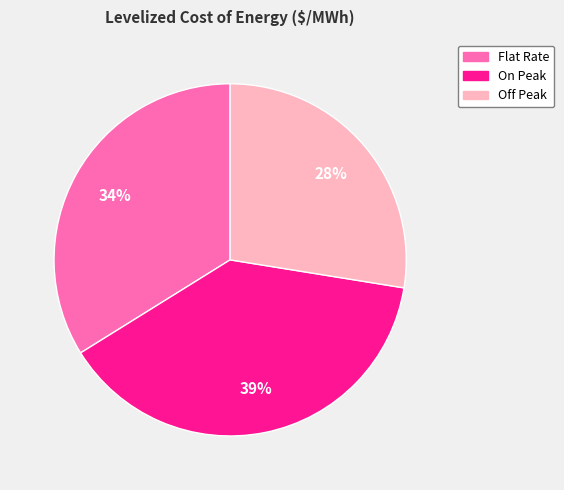

Is On Peak the majority of the pie?

No